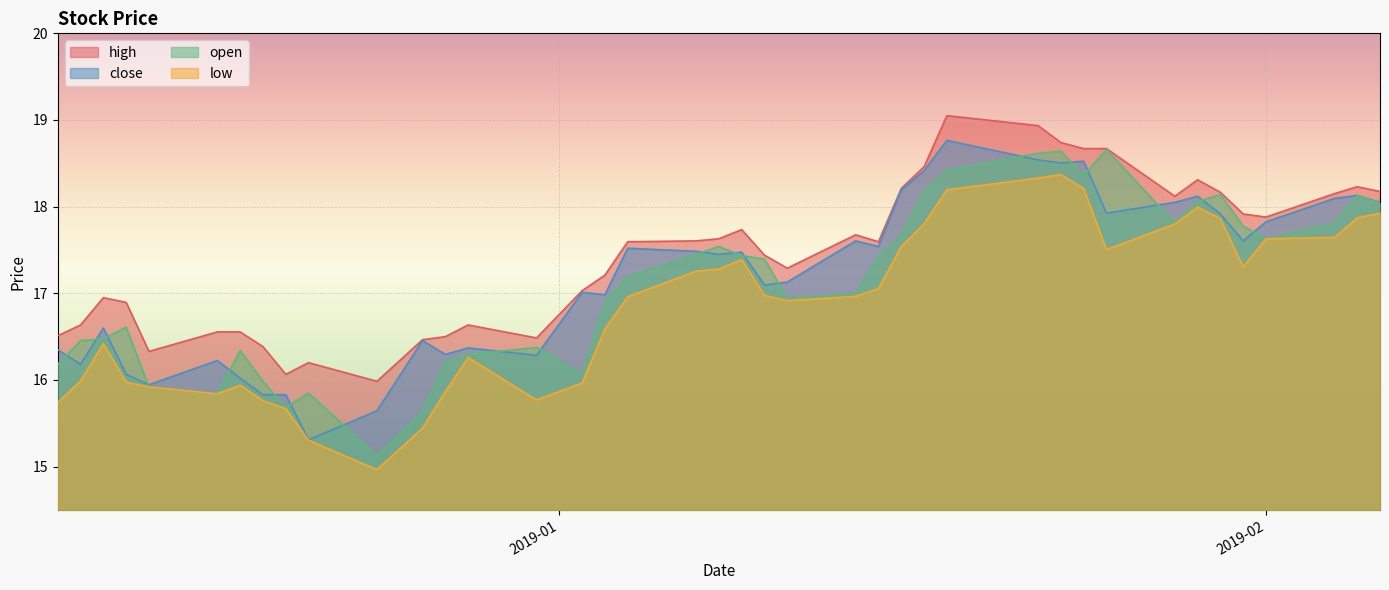

What is the difference between the open values at 2019-01-23 and 2019-01-18?

0.2